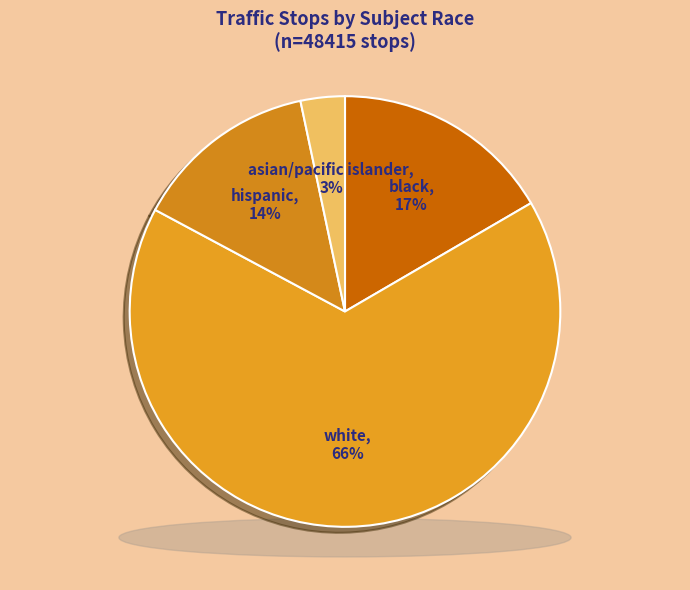

What is the majority slice?

white